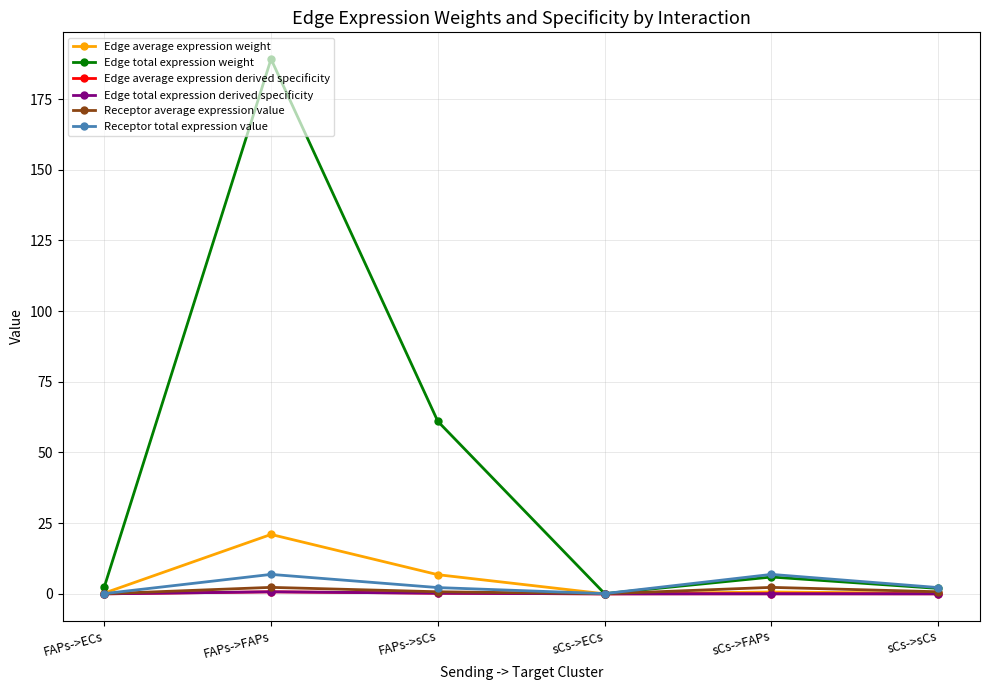

Does the chart have visible grid lines?

Yes